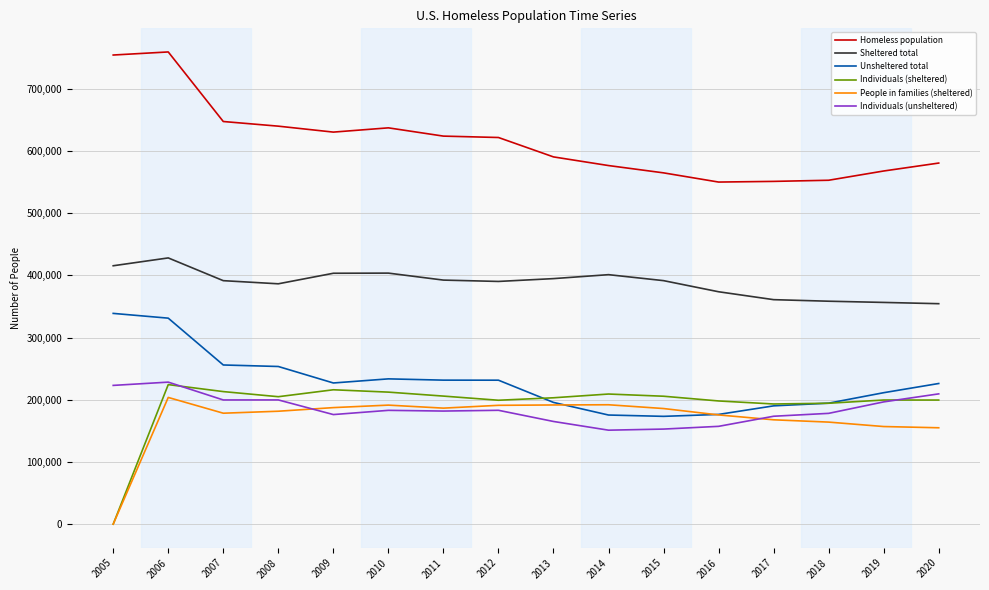

How many lines are shown in the chart?

6